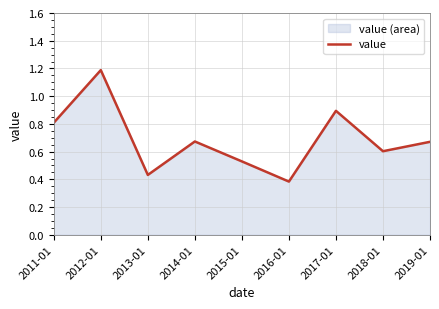

What is the sum of the values at 2014-01 and 2012-01?

1.9